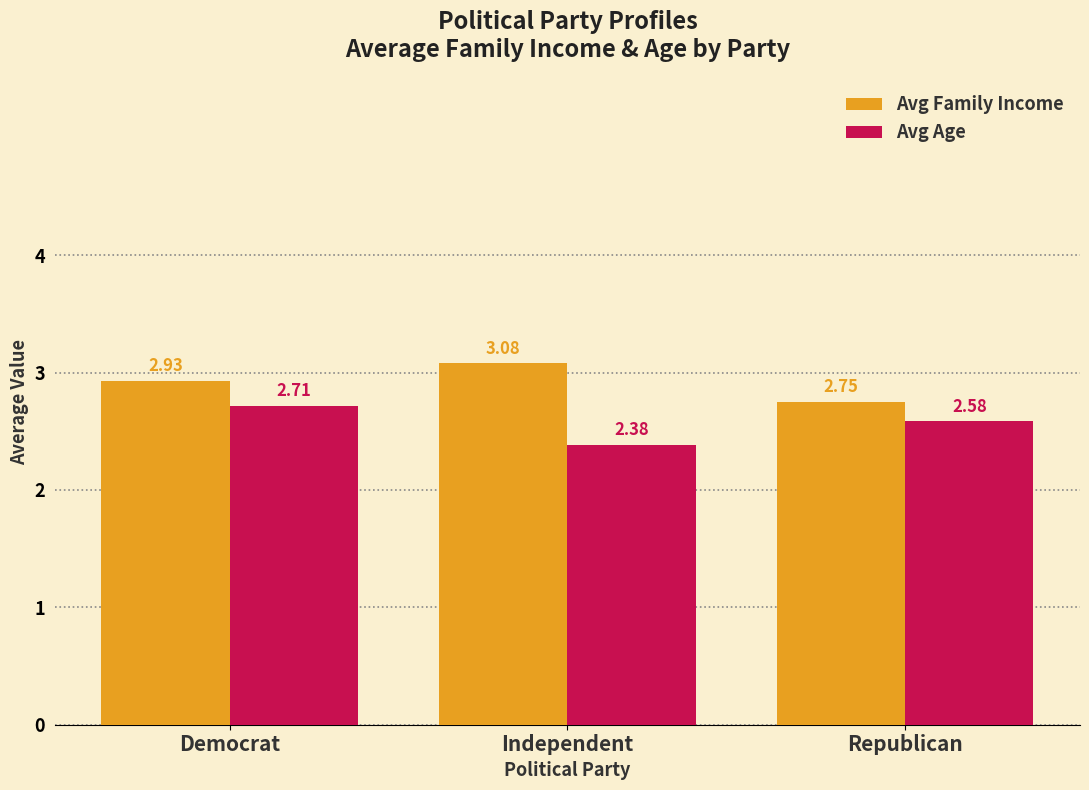

What is the difference between the highest and lowest values at Republican?

0.2